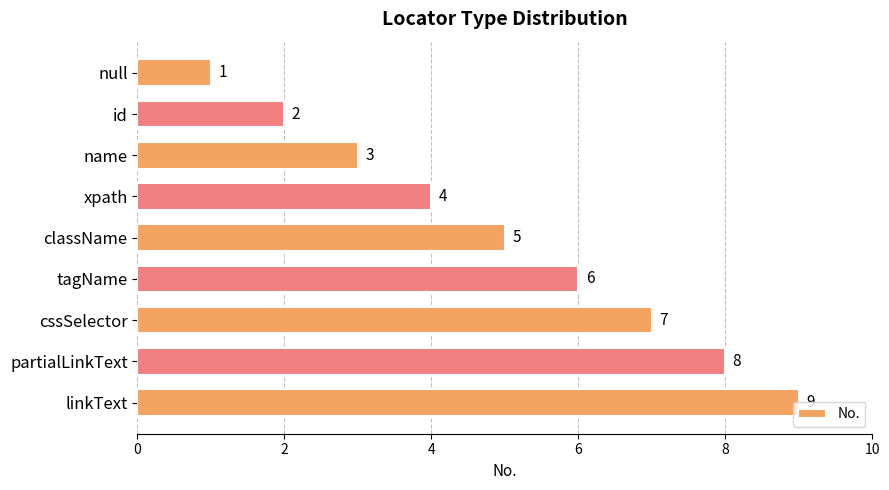

Count the values in the range 3 to 7.

5